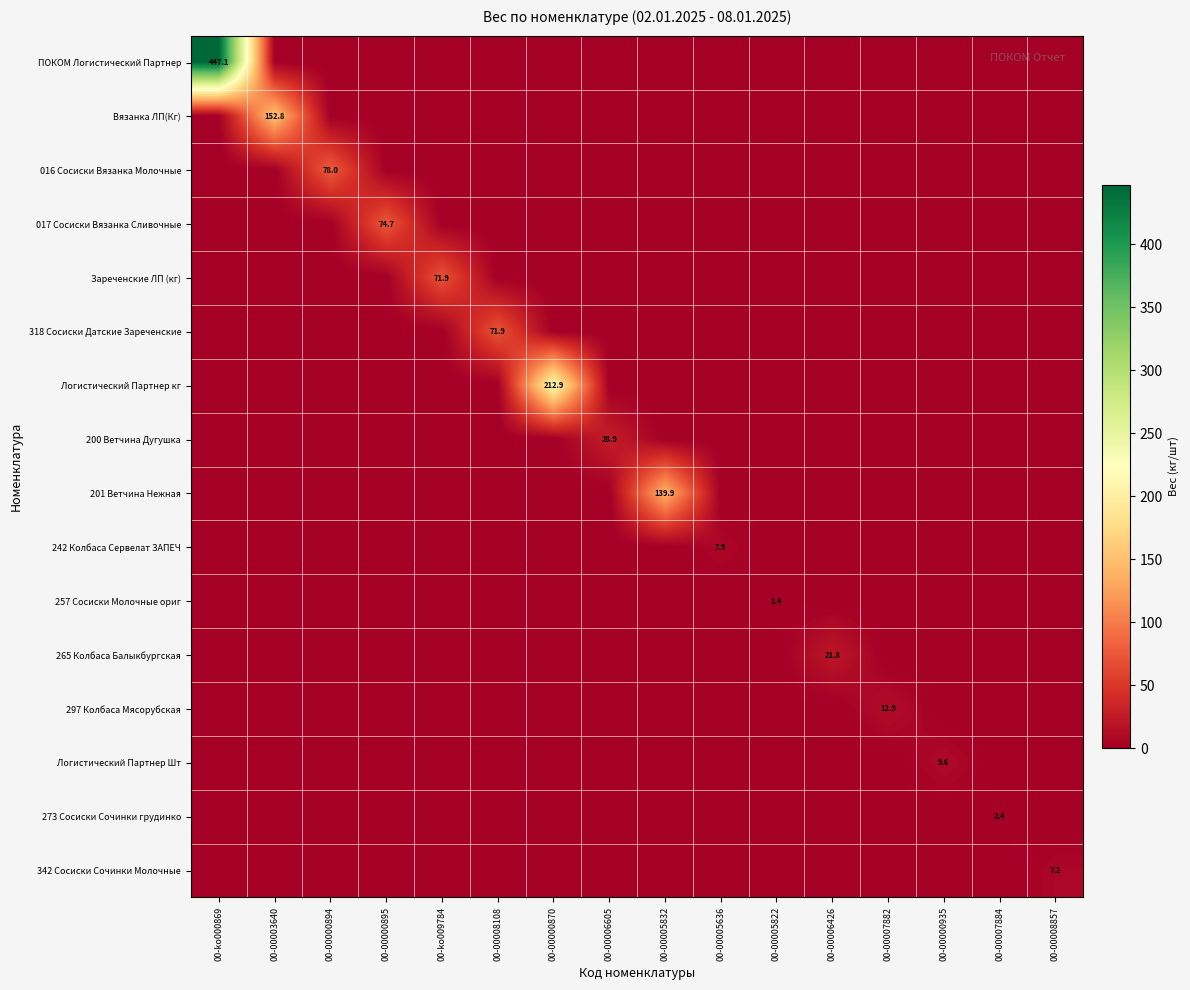

How many categories are shown in the chart?

16